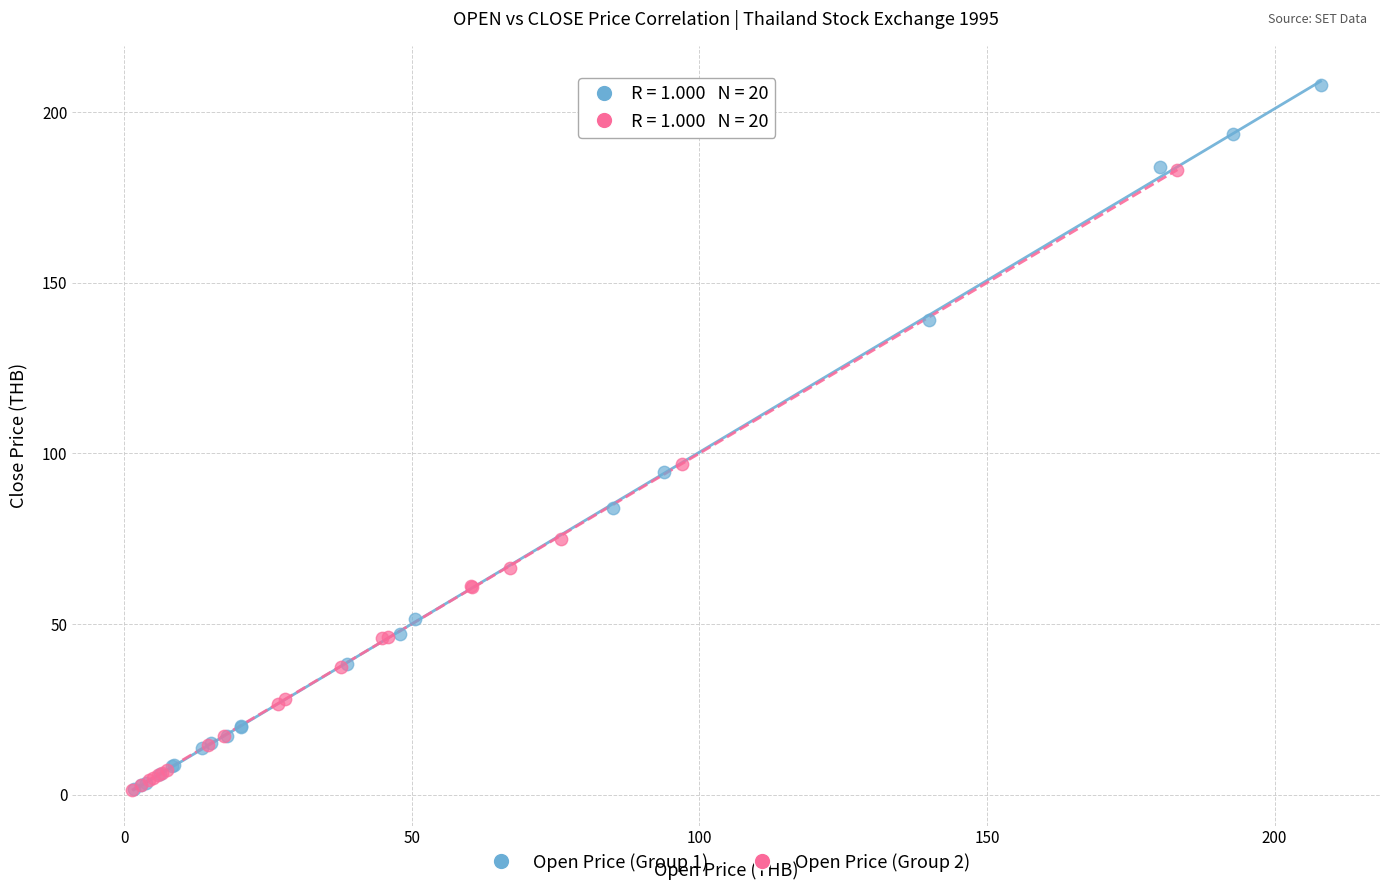

Which series contains the highest Y value?

Open Price (Group 1)